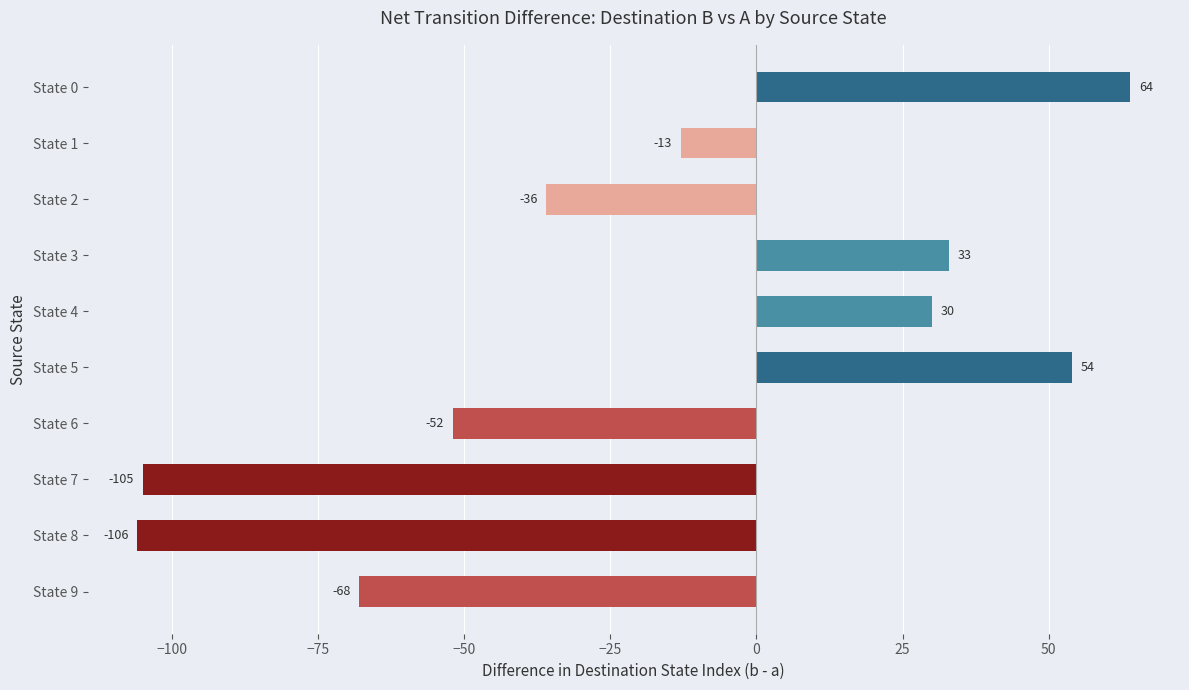

What is the value of the 6th bar from the top?

54